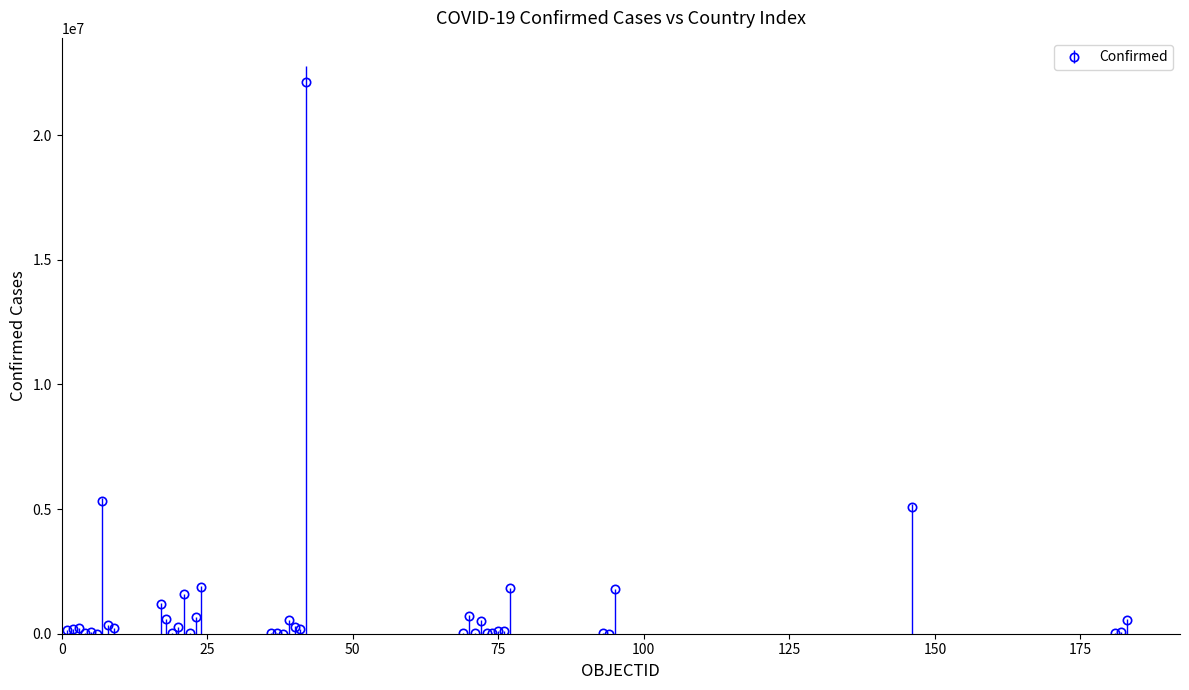

What is the maximum value shown in the chart?

22147476